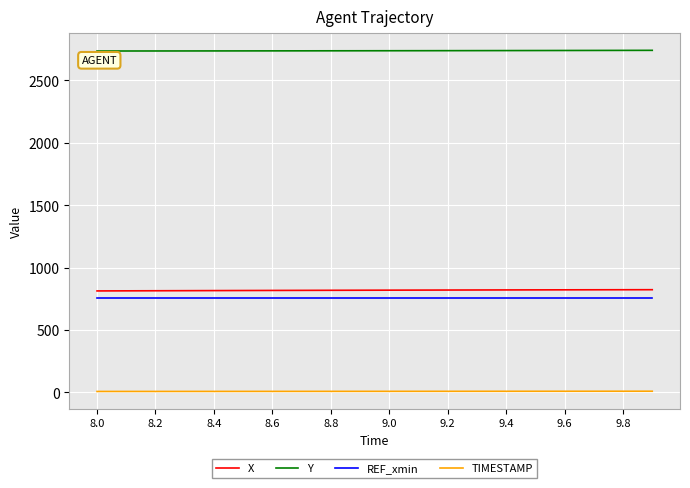

What is the maximum value shown in the chart?

2741.6